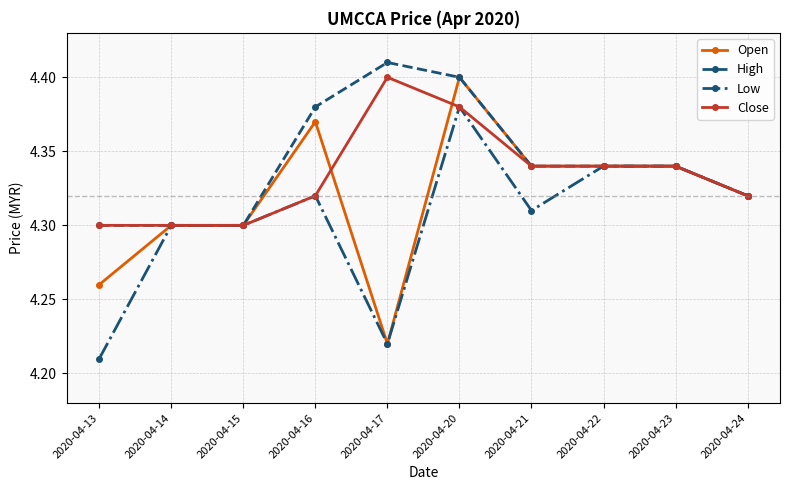

At how many categories does at least one series exceed 4?

10